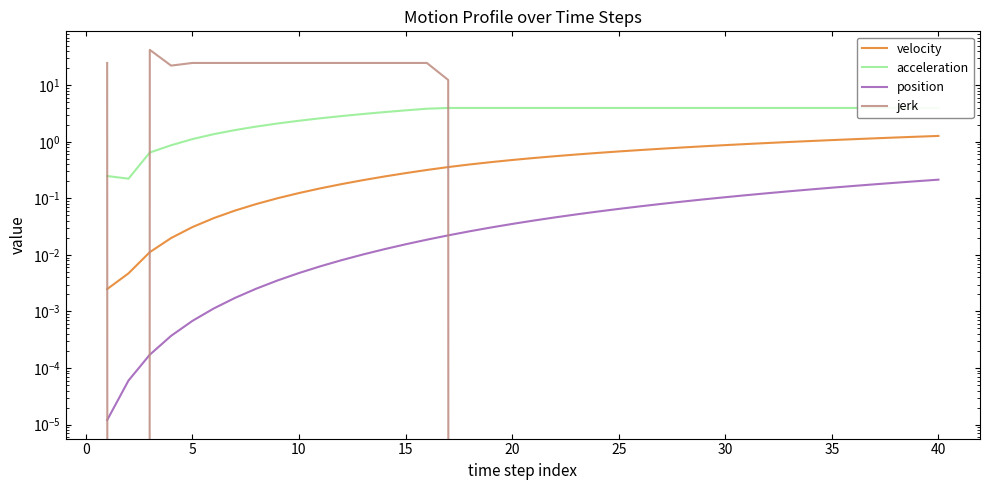

Reading left to right, what are all the values shown in this chart?

velocity: 0.0	0.0	0.0	0.0	0.0	0.0	0.1	0.1	0.1	0.1	0.2	0.2	0.2	0.2	0.3	0.3	0.4	0.4	0.4	0.5	0.5	0.6	0.6	0.6	0.7	0.7	0.8	0.8	0.8	0.9	0.9	1.0	1.0	1.0	1.1	1.1	1.2	1.2	1.2	1.3
acceleration: 0.2	0.2	0.6	0.9	1.1	1.4	1.6	1.9	2.1	2.4	2.6	2.9	3.1	3.4	3.6	3.9	4.0	4.0	4.0	4.0	4.0	4.0	4.0	4.0	4.0	4.0	4.0	4.0	4.0	4.0	4.0	4.0	4.0	4.0	4.0	4.0	4.0	4.0	4.0	4.0
position: 0.0	0.0	0.0	0.0	0.0	0.0	0.0	0.0	0.0	0.0	0.0	0.0	0.0	0.0	0.0	0.0	0.0	0.0	0.0	0.0	0.0	0.0	0.1	0.1	0.1	0.1	0.1	0.1	0.1	0.1	0.1	0.1	0.1	0.1	0.2	0.2	0.2	0.2	0.2	0.2
jerk: 24.9	-2.6	42.4	22.3	24.9	24.9	24.9	24.9	24.9	24.9	24.9	24.9	24.9	24.9	24.9	24.9	12.4	0.0	0.0	0.0	0.0	0.0	0.0	0.0	0.0	0.0	0.0	0.0	0.0	0.0	0.0	0.0	0.0	0.0	0.0	0.0	0.0	0.0	0.0	0.0